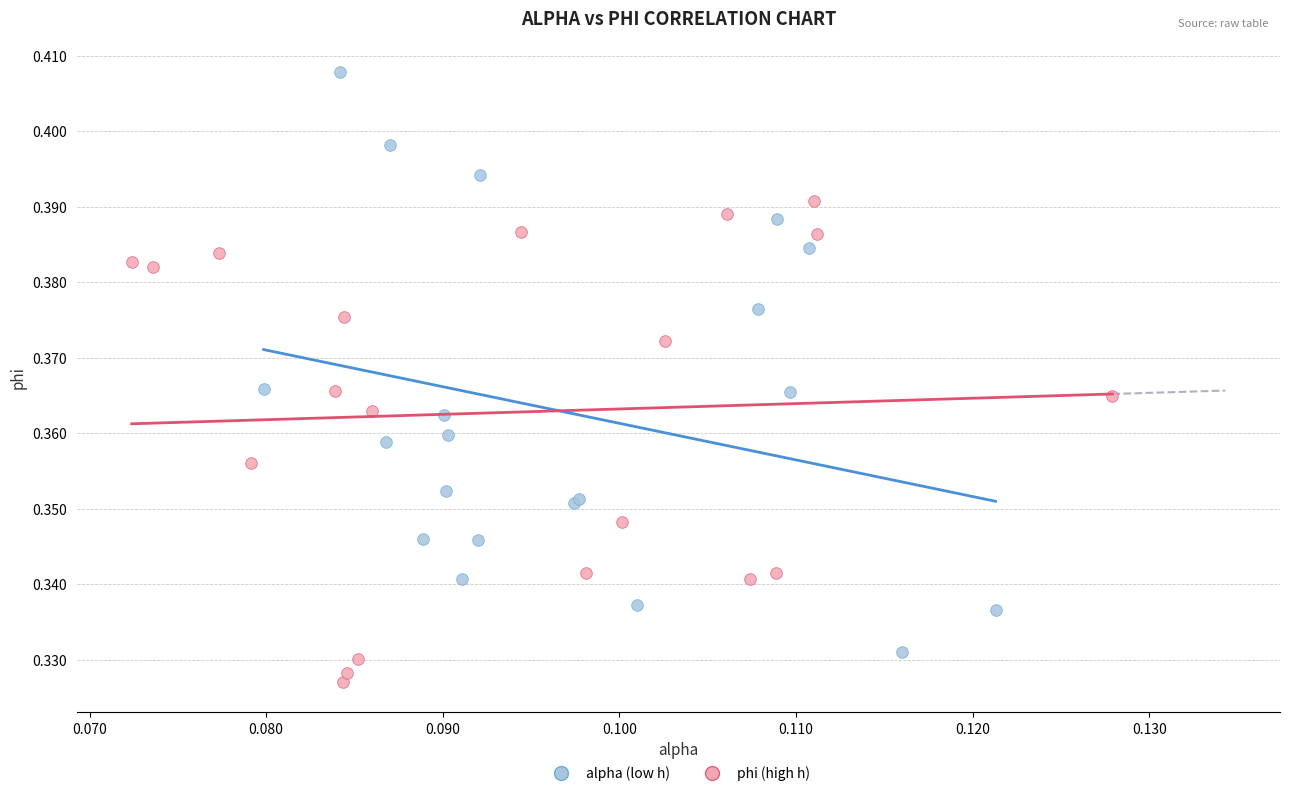

Which series reaches the minimum Y coordinate?

phi (high h)